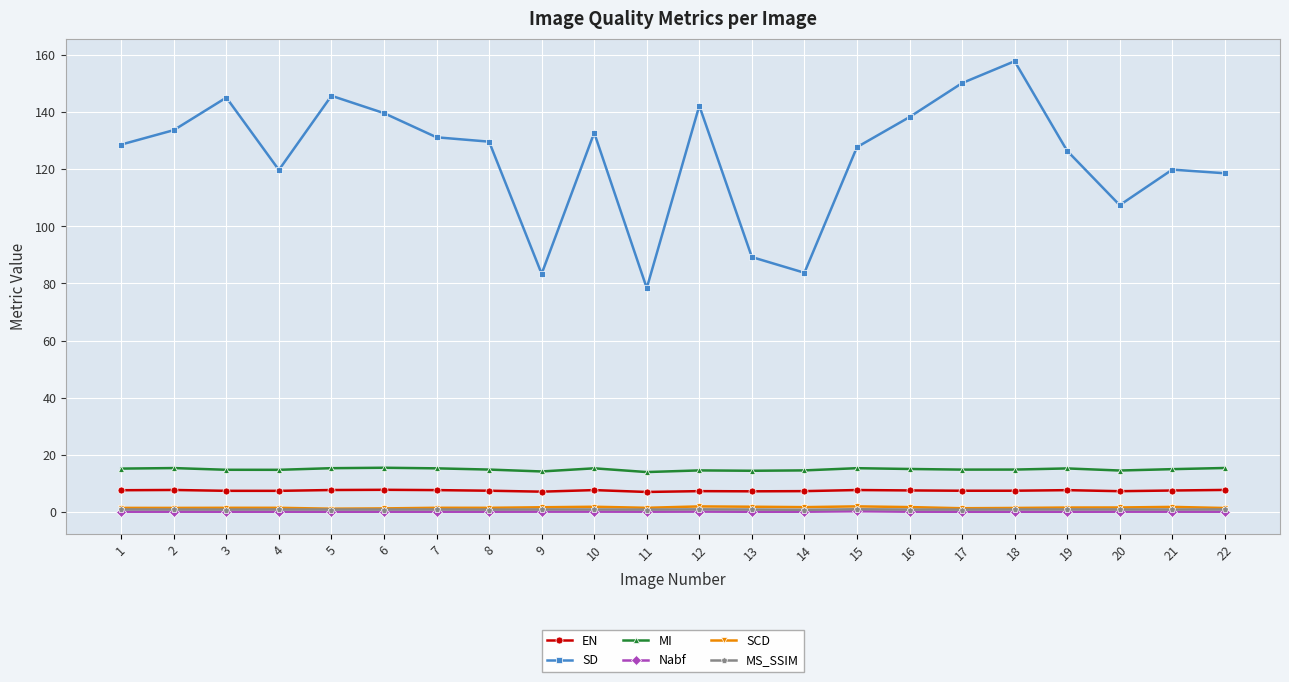

Which series has the largest total across all categories?

SD